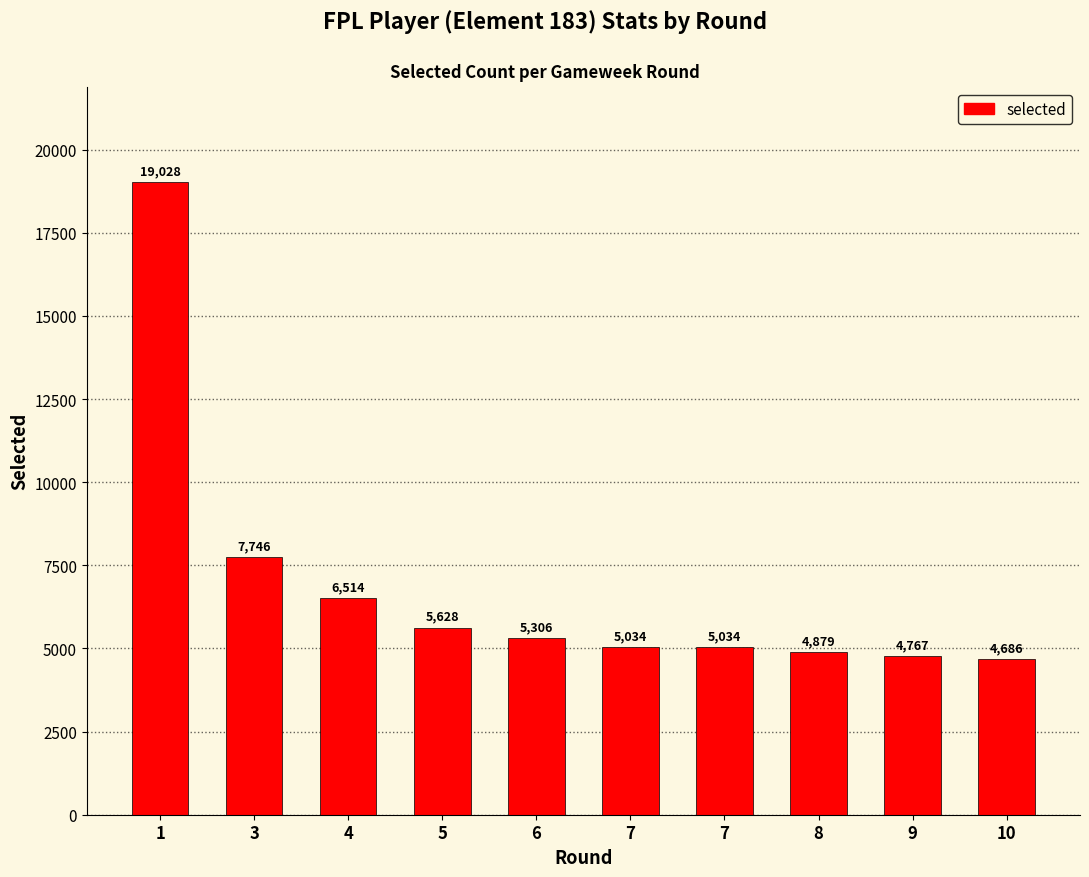

Rank the categories by value from lowest to highest.

10, 9, 8, 7, 7, 6, 5, 4, 3, 1